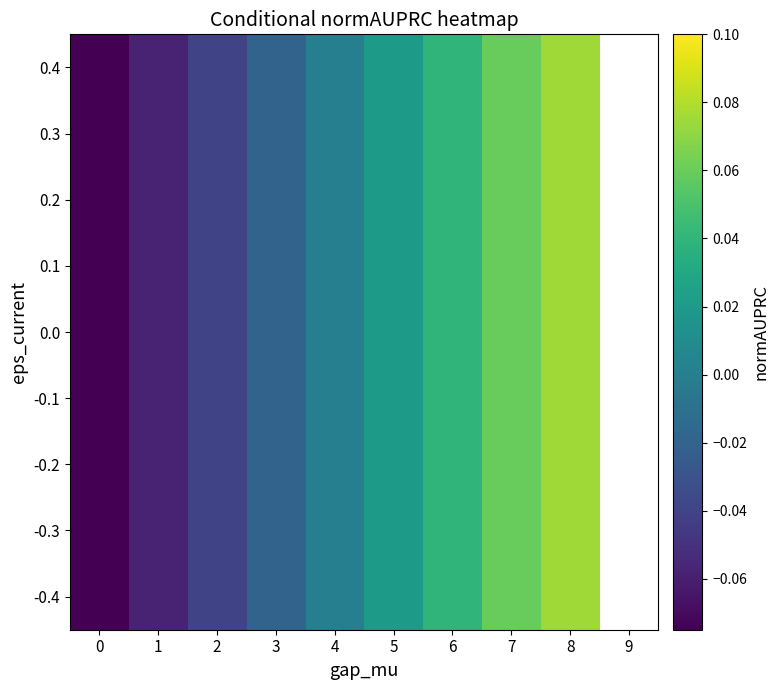

Rank the categories by -0.3 value from highest to lowest.

8, 9, 7, 6, 5, 4, 3, 2, 1, 0